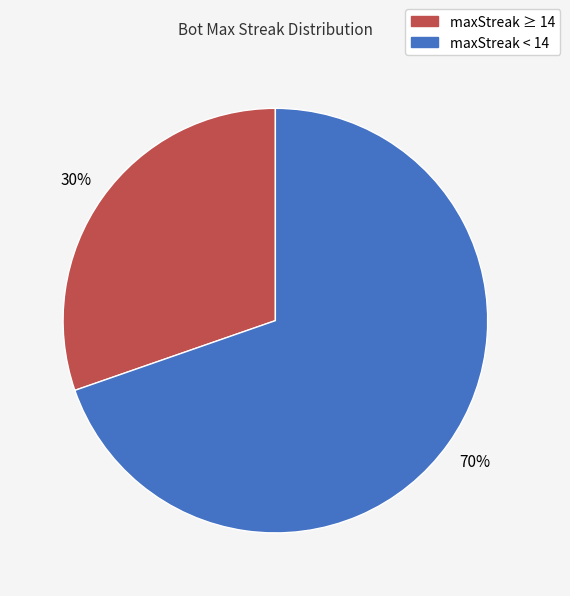

To the nearest percent, what is the average slice percentage?

50%